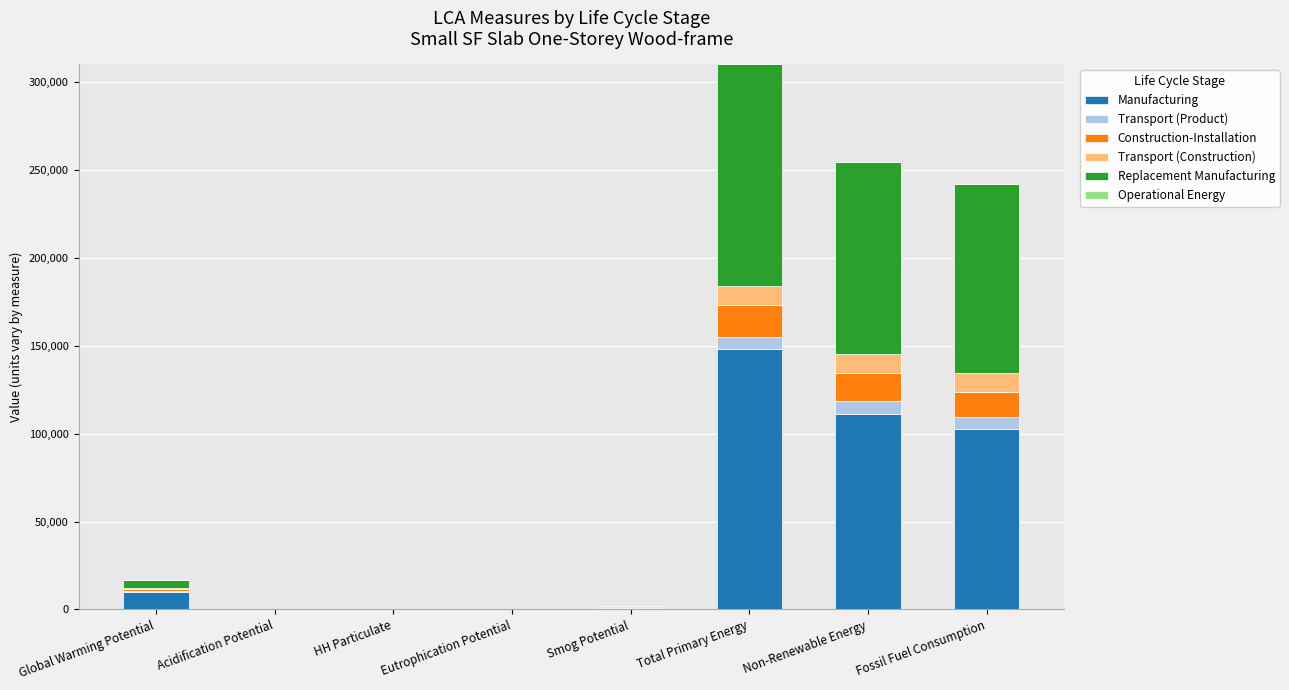

At which category is the sum across all series the highest?

Total Primary Energy